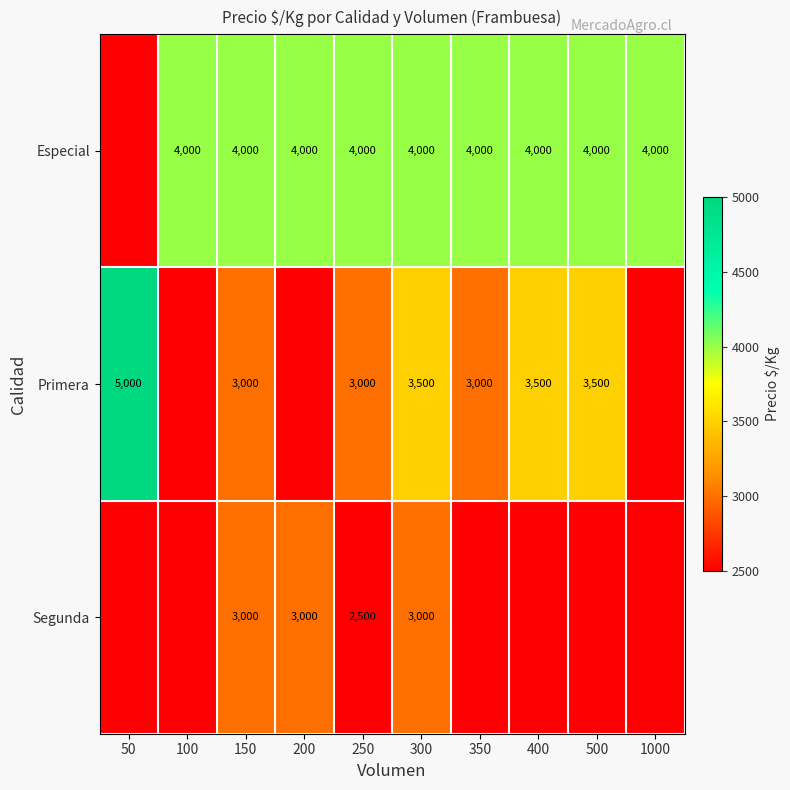

At 300, list the series in order from largest to smallest.

Especial, Primera, Segunda